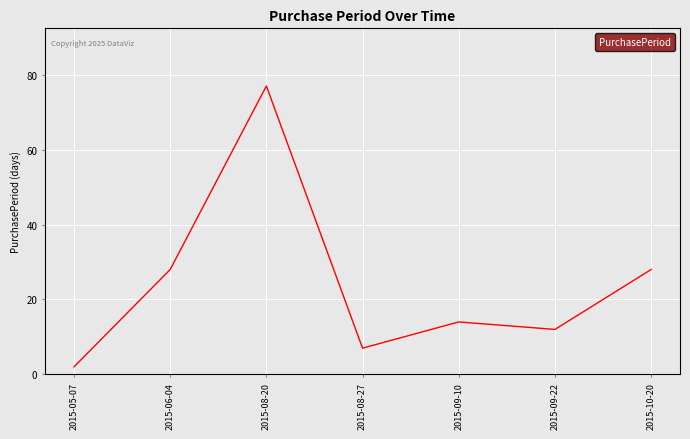

What is the approximate value at 2015-06-04, to the nearest 5?

30